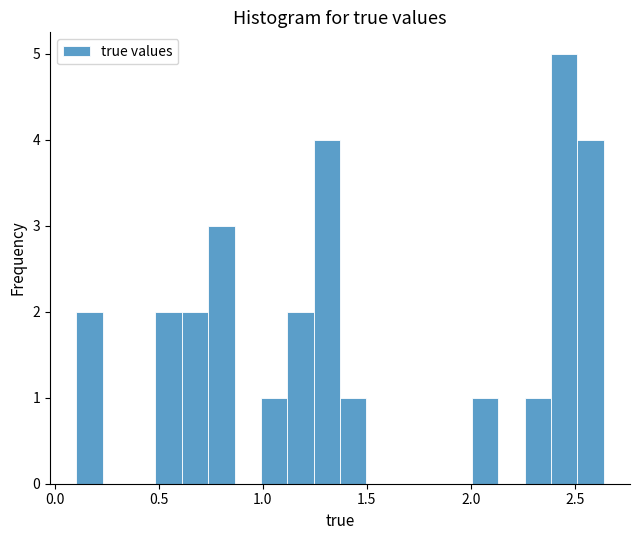

Read against the x-axis, roughly where is the centre of the tallest bar?

2.45